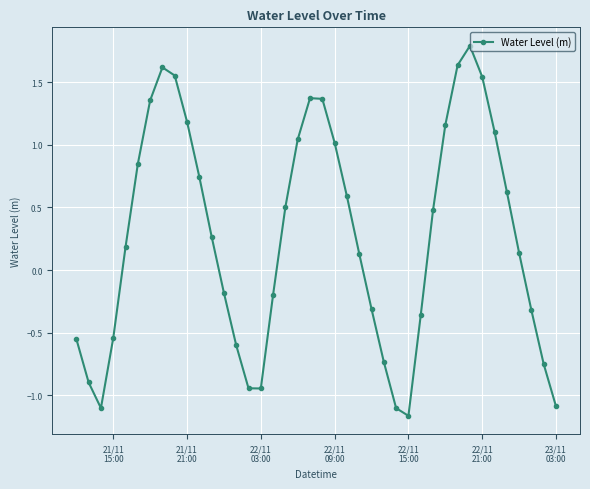

True or false: there are more than 1 points higher than both neighbors.

True